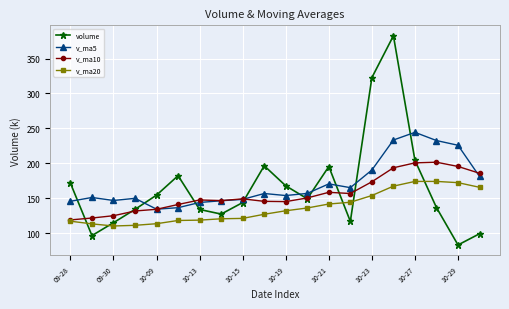

True or false: v_ma5 and v_ma20 intersect in this chart.

False